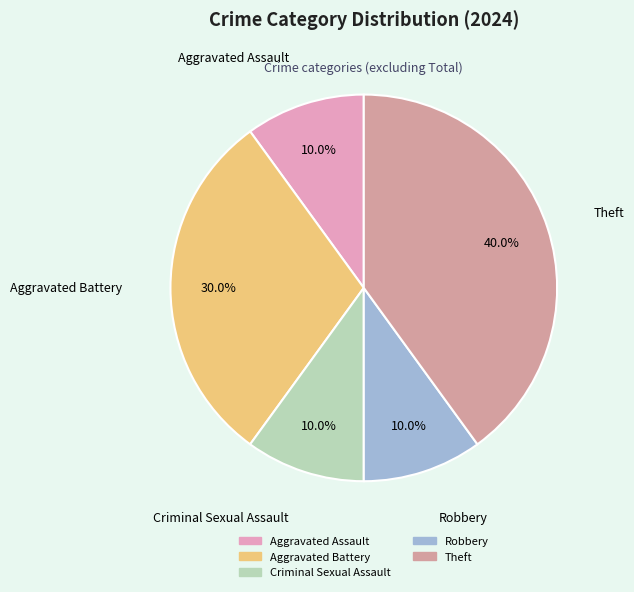

What percentage is the Aggravated Assault slice, to the nearest percent?

10%